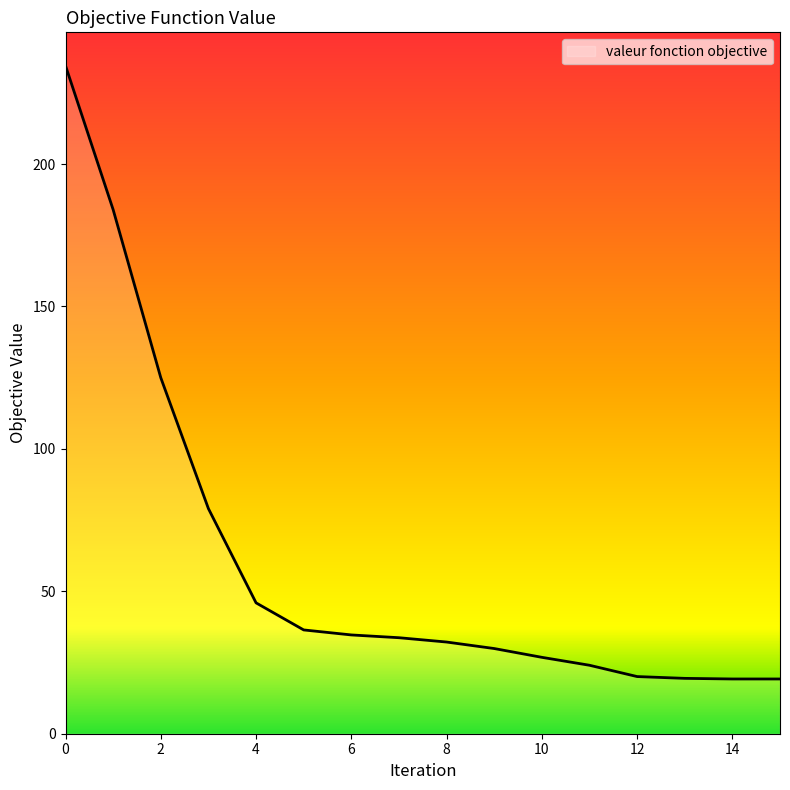

What is the smallest value displayed?

19.2